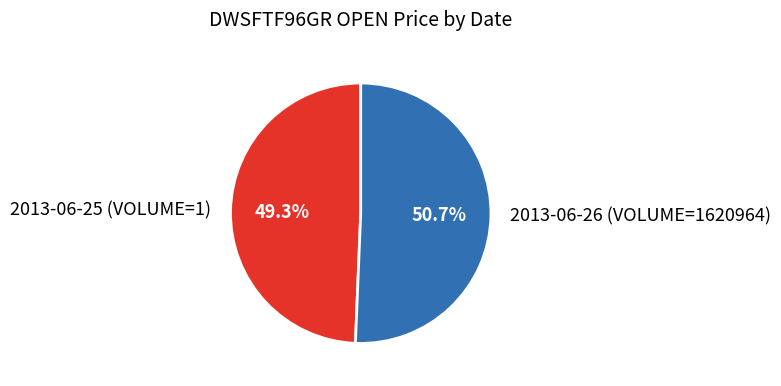

Which category has the smallest portion of the pie?

2013-06-25 (VOLUME=1)